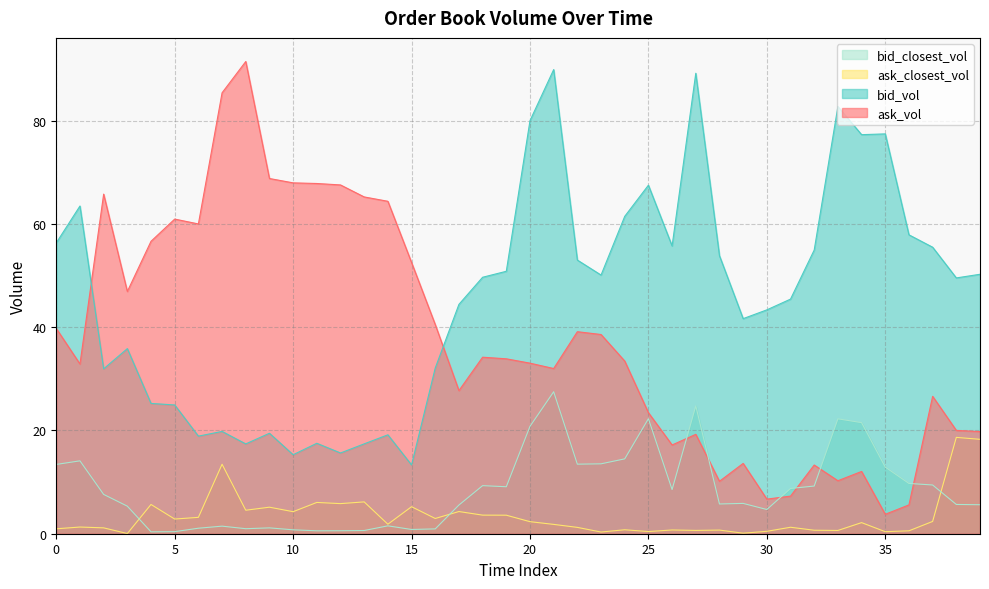

How many values in the bid_closest_vol series are below 7?

20